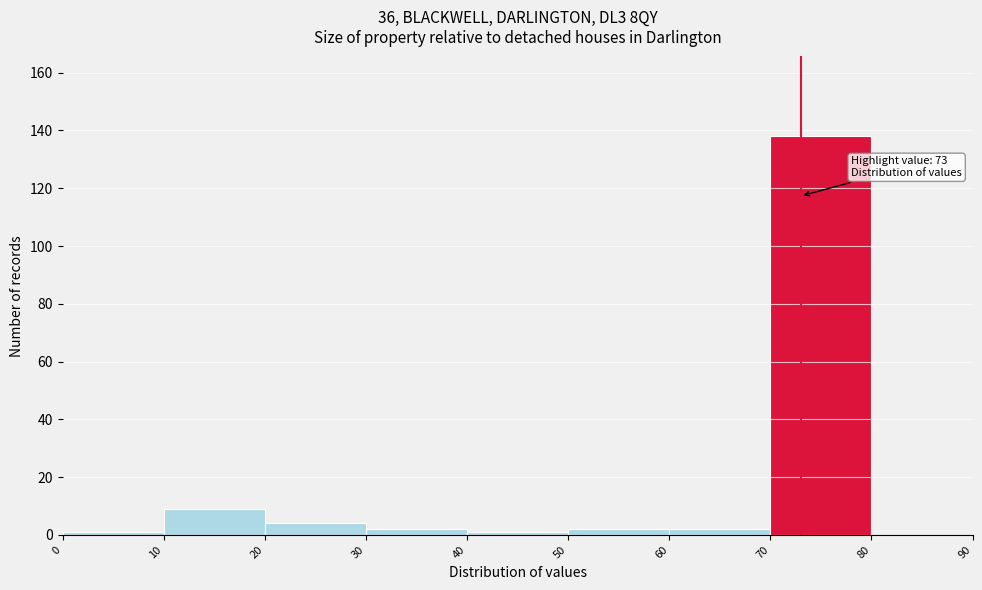

Which range on the x-axis has the tallest bar?

70 to 80